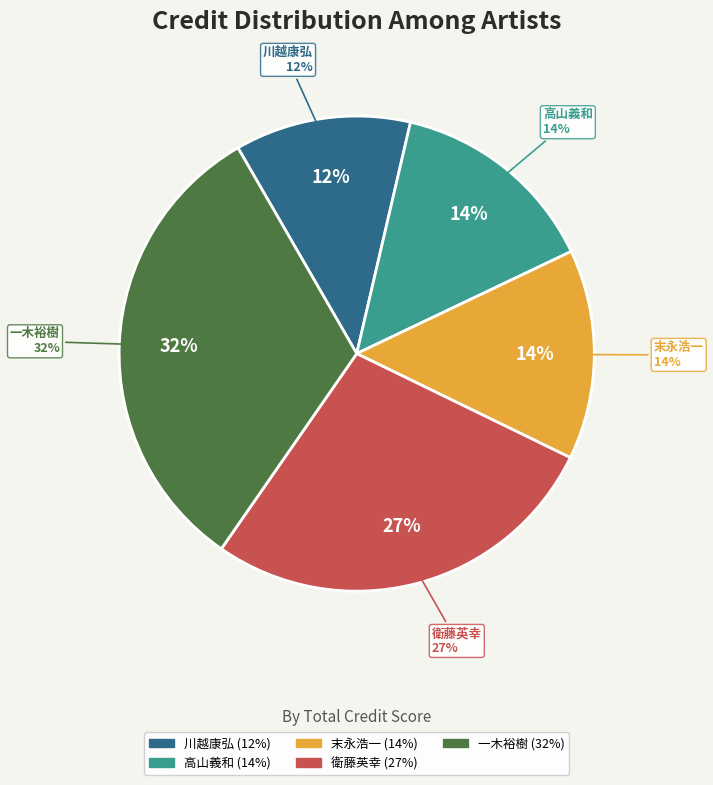

What is the ratio of the value at 高山義和 to the value at 末永浩一?

1.0